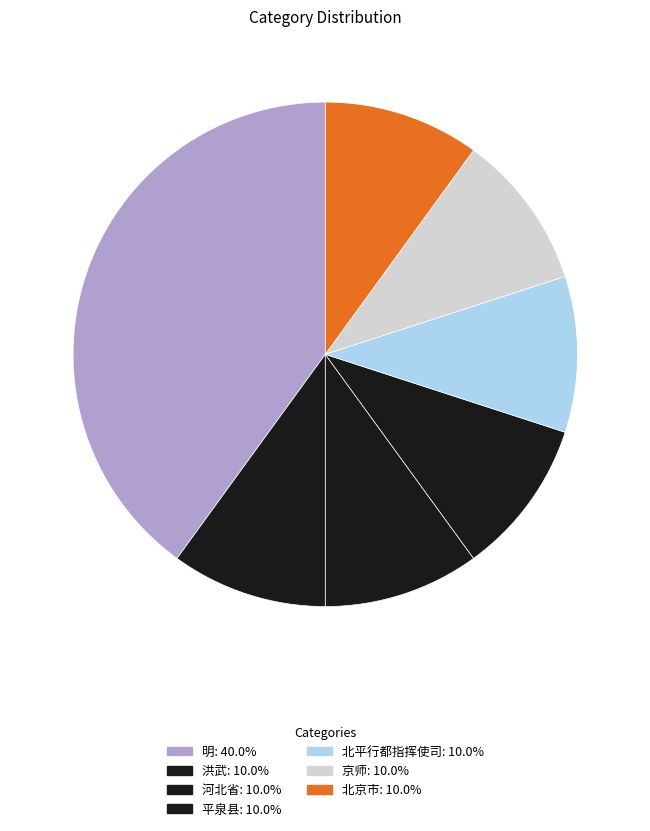

How many slices are in this pie chart?

7